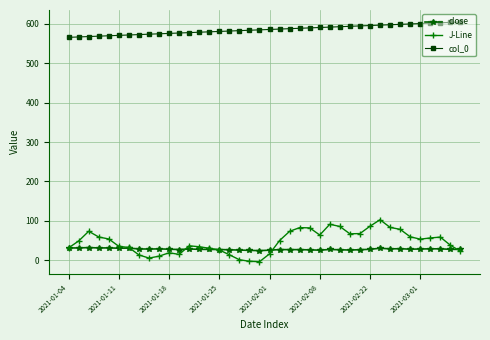

What are all the series names shown in the legend?

close, J-Line, col_0